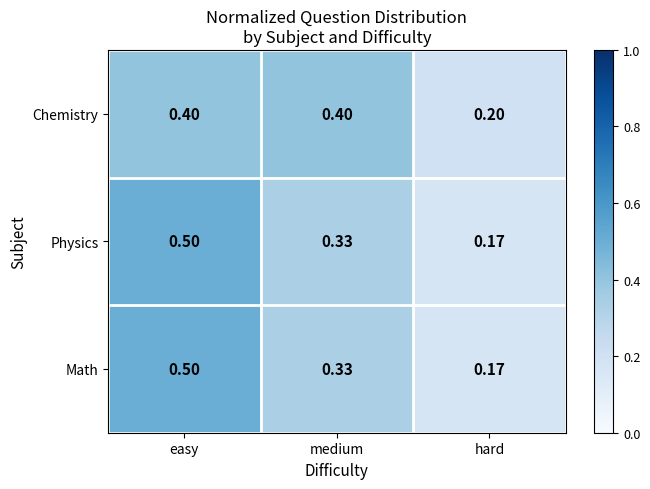

Where is Math nearest to the value 0?

hard